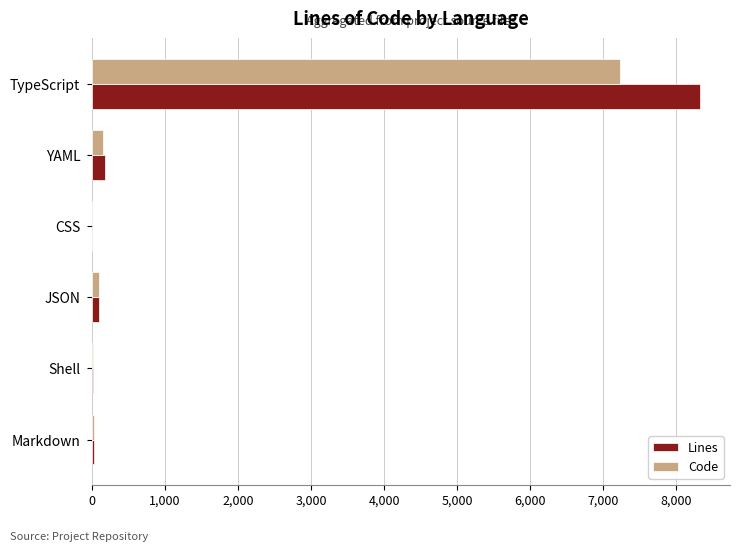

Which category has the highest value in the Code series?

TypeScript